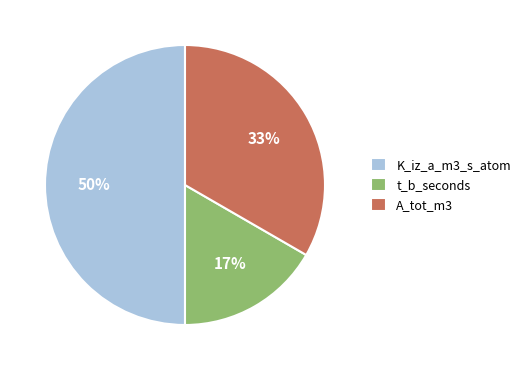

To the nearest percent, what is the average slice percentage?

33%